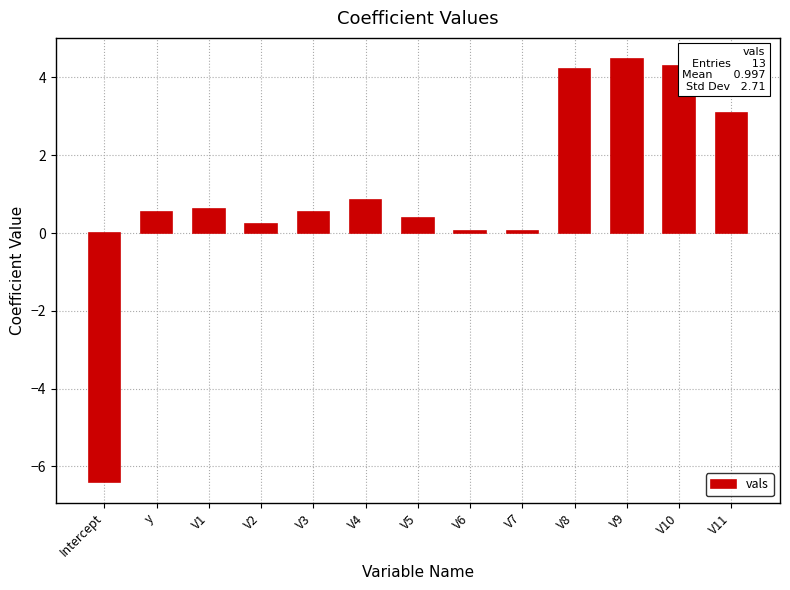

At which category does the chart reach its peak across all series?

V9